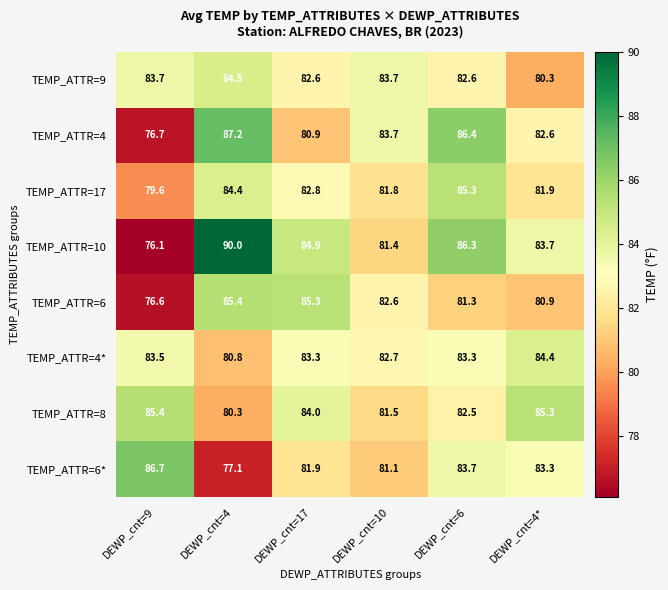

The value of TEMP_ATTR=8 at DEWP_cnt=10 is 81.5. True or false?

True